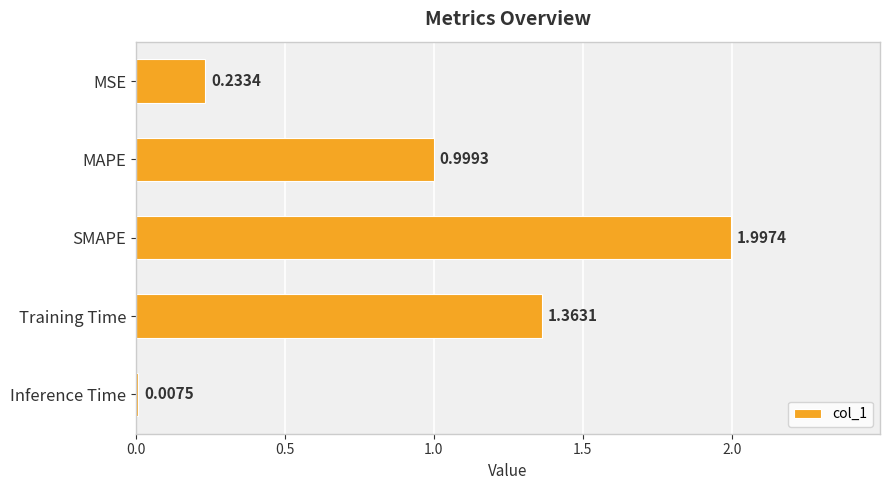

At which label is the value closest to 1?

MAPE